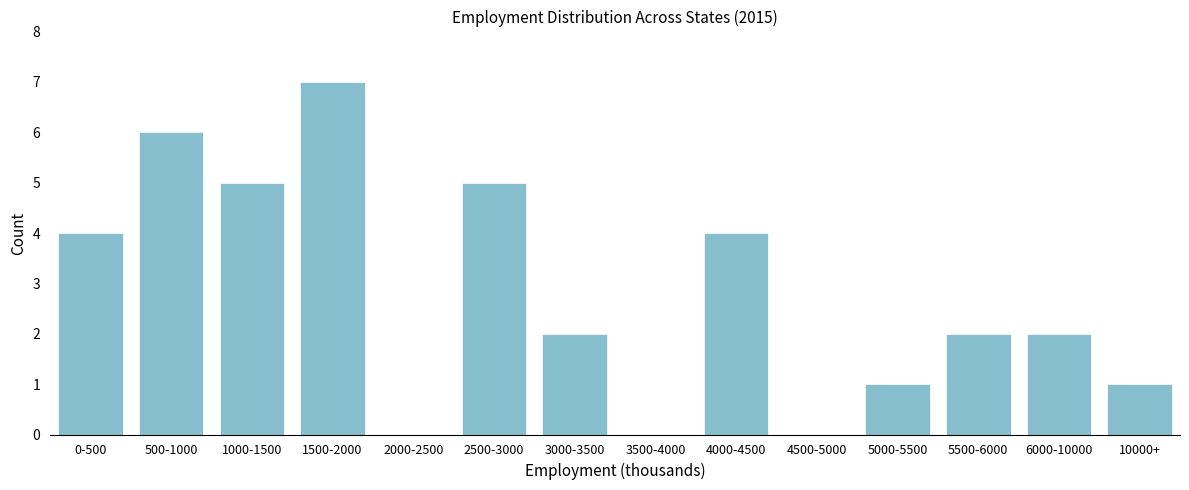

Reading right to left, extract all data points from this chart.

10000+=1	6000-10000=2	5500-6000=2	5000-5500=1	4500-5000=0	4000-4500=4	3500-4000=0	3000-3500=2	2500-3000=5	2000-2500=0	1500-2000=7	1000-1500=5	500-1000=6	0-500=4